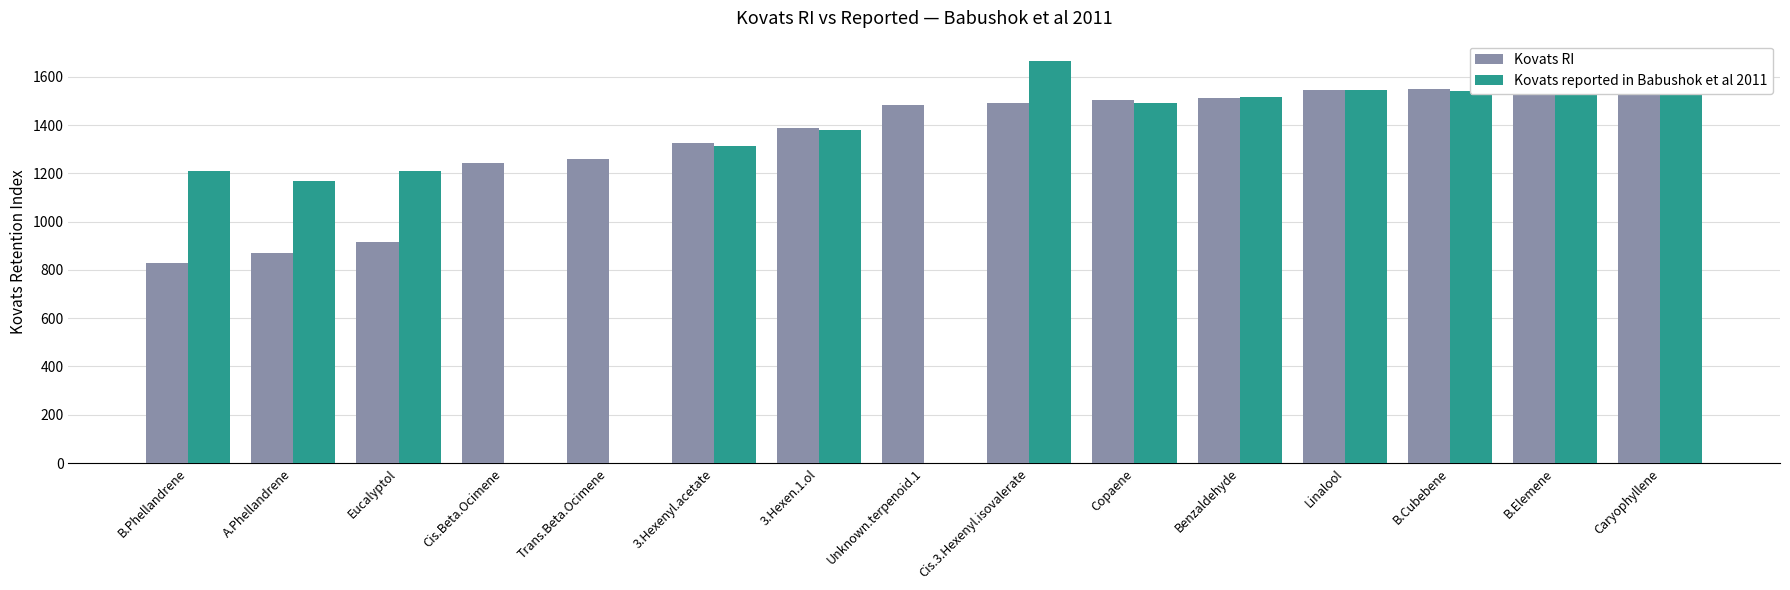

Which series changed the most between Cis.Beta.Ocimene and Caryophyllene?

Kovats reported in Babushok et al 2011